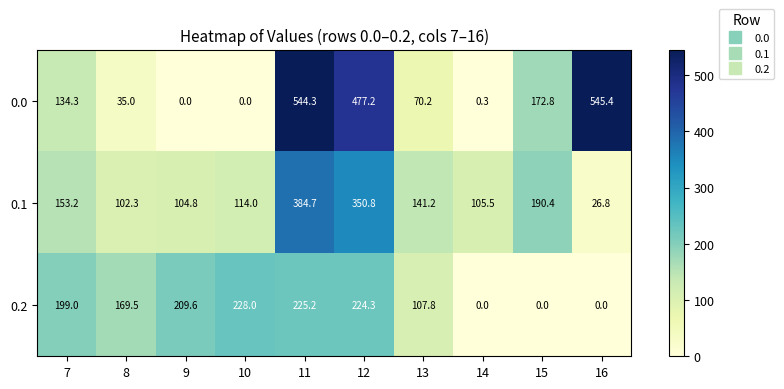

What is the difference between the highest and lowest values at 7?

64.7